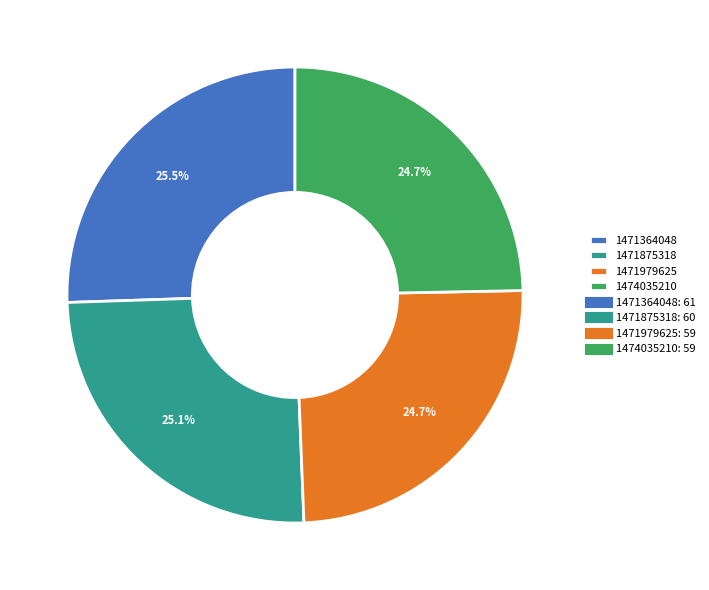

What is the ratio of the value at 1471364048 to the value at 1471979625?

1.0